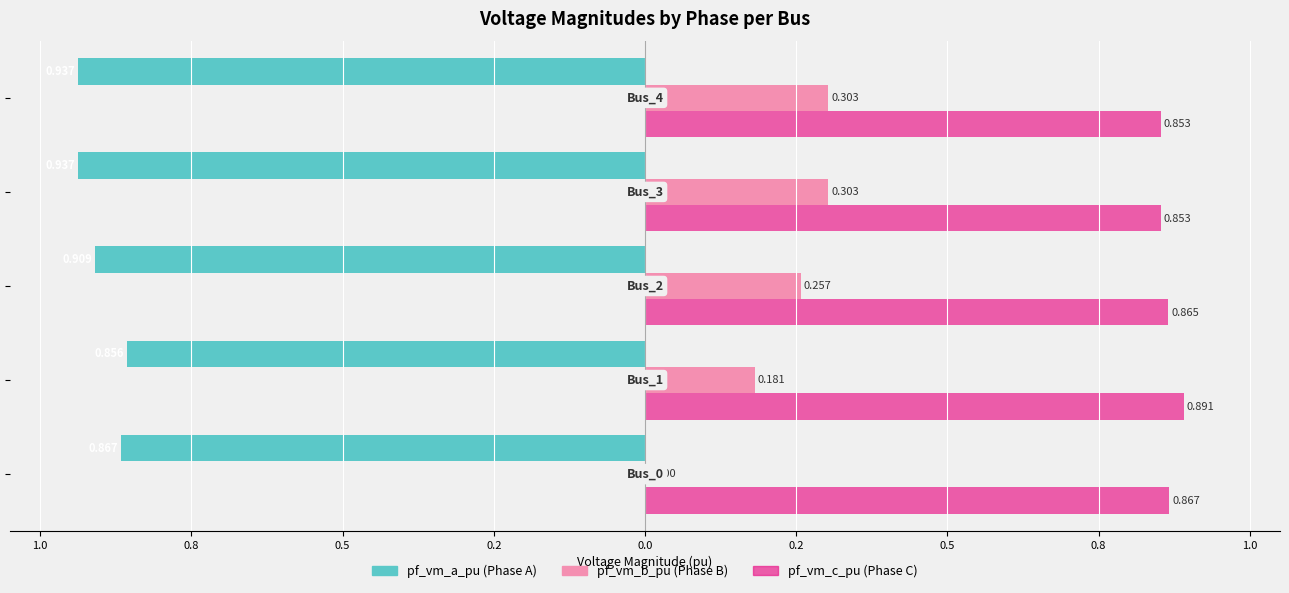

The value of pf_vm_a_pu at 1.2 is -1.3. True or false?

False